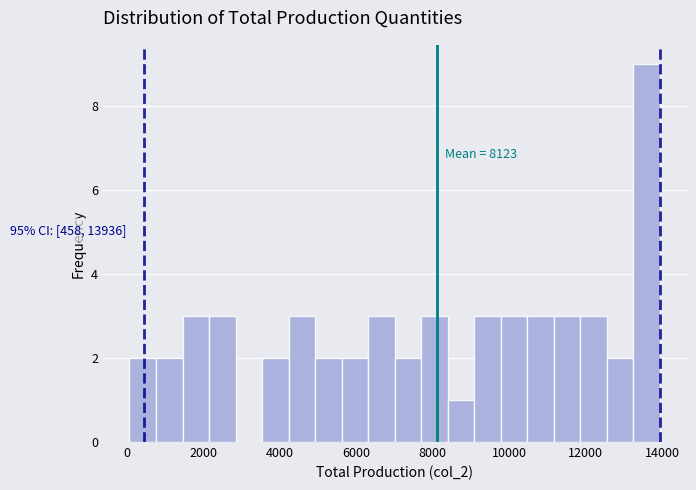

Read against the x-axis, roughly where is the centre of the tallest bar?

13600